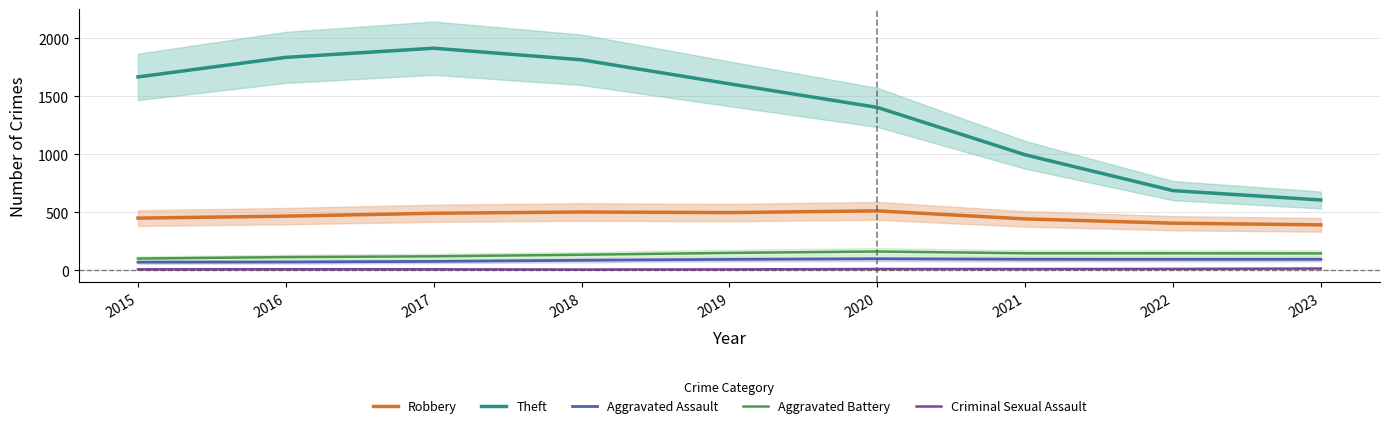

Which category has the lowest value in the Criminal Sexual Assault series?

2018